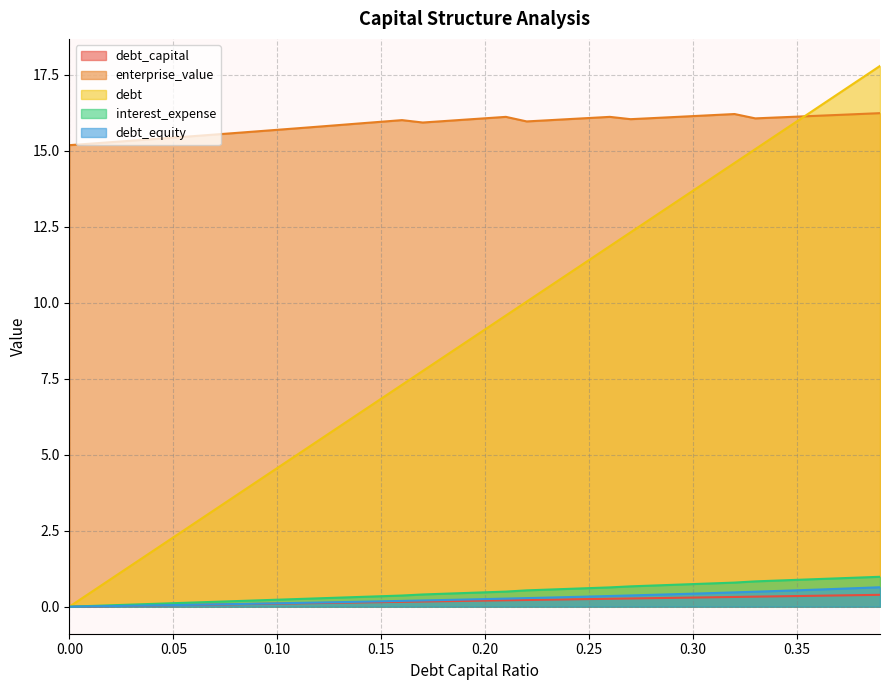

List the series in order of their peak value, highest first.

debt, enterprise_value, interest_expense, debt_equity, debt_capital